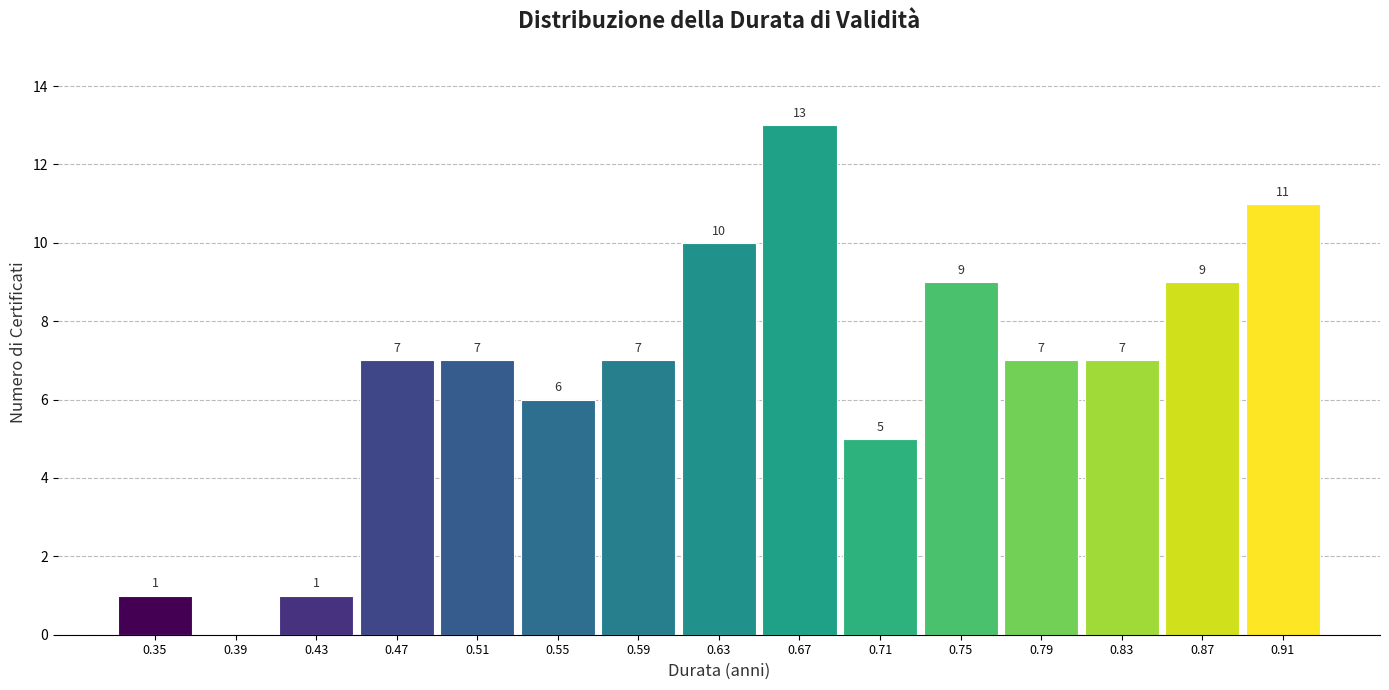

Over which range of the x-axis is the bar tallest?

0.65 to 0.69